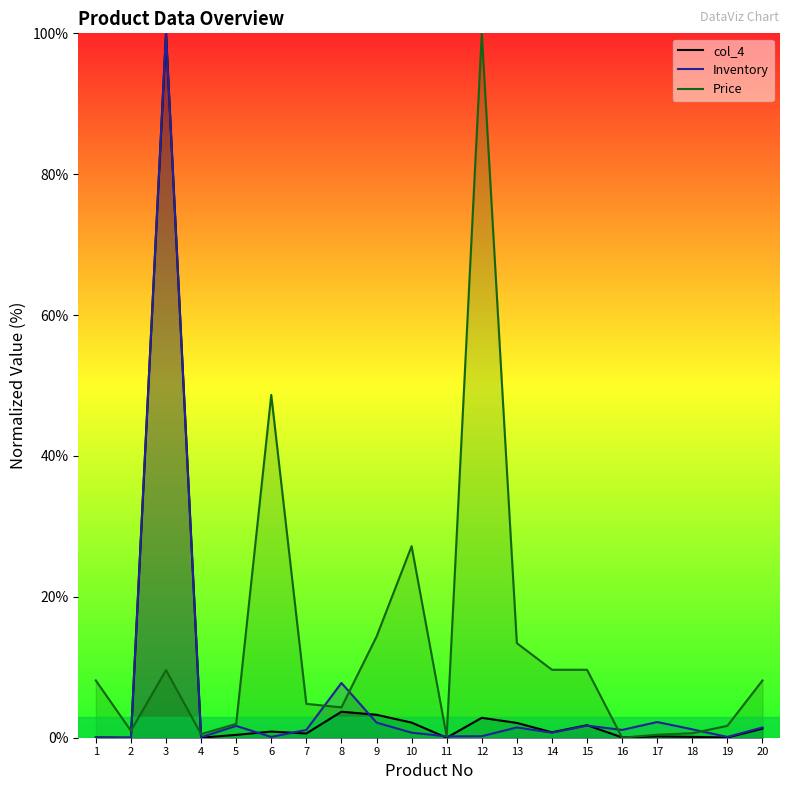

True or false: Inventory and Price cross at least once.

True